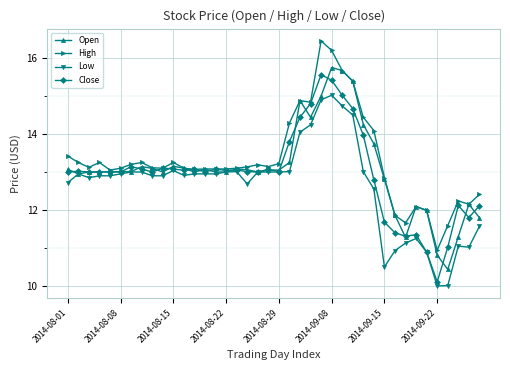

True or false: High has more than 2 interior local peaks.

True